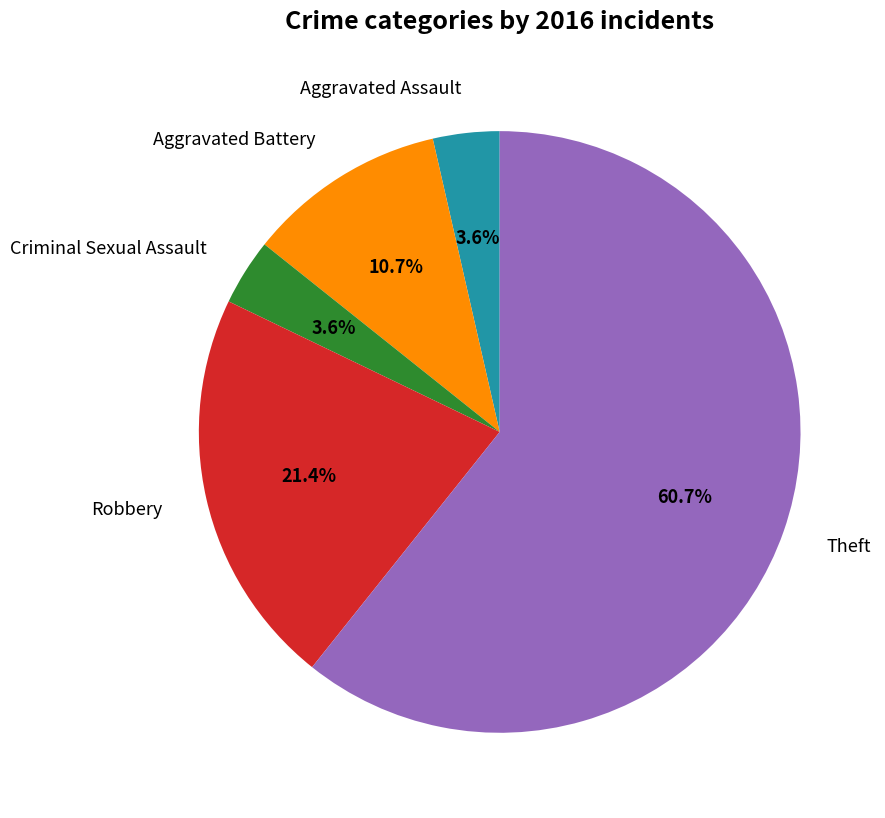

Is there any slice that represents more than half of the pie?

Yes